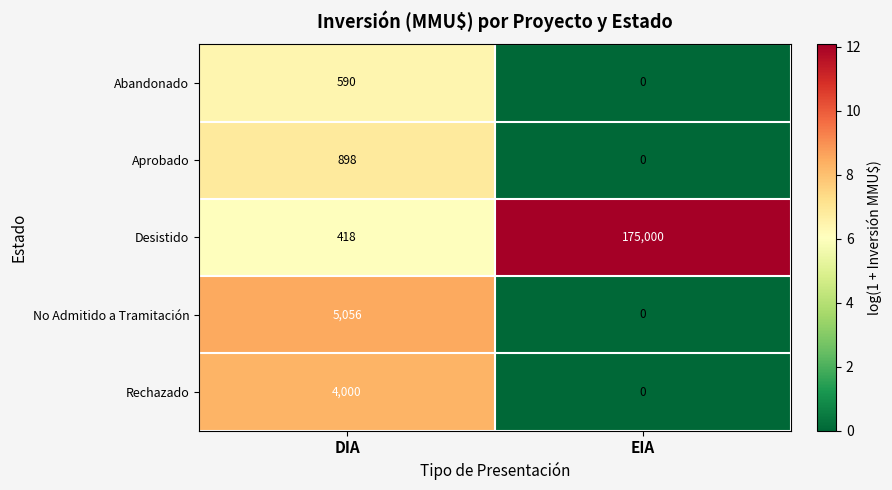

List the series in order of their peak value, highest first.

Desistido, No Admitido a Tramitación, Rechazado, Aprobado, Abandonado